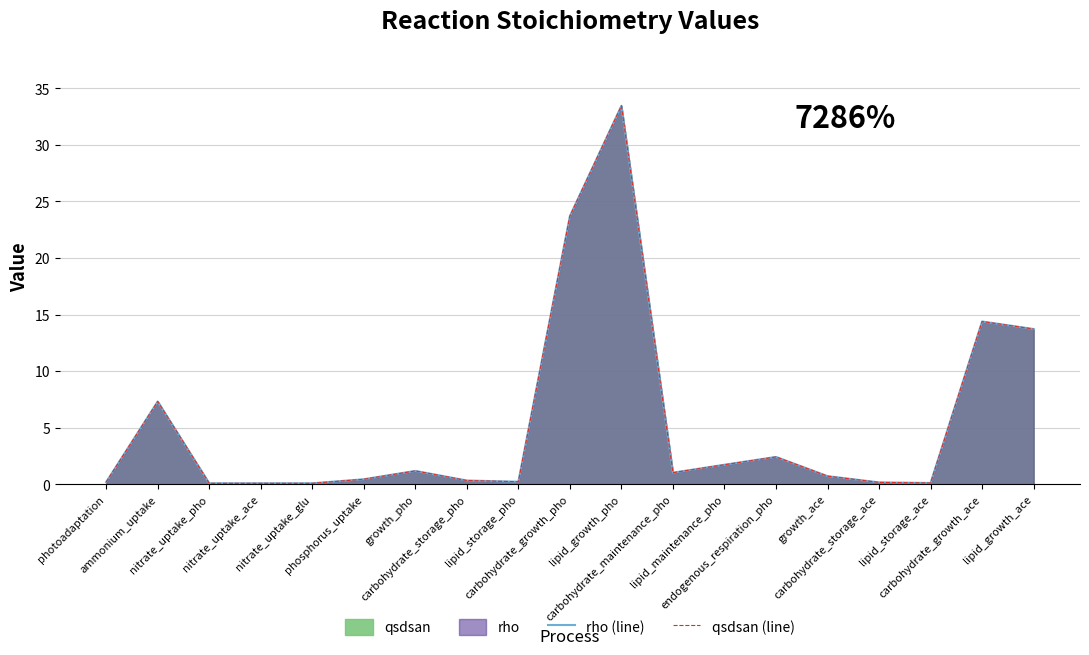

The qsdsan (line) series shows 0.7 at growth_ace. True or false?

True